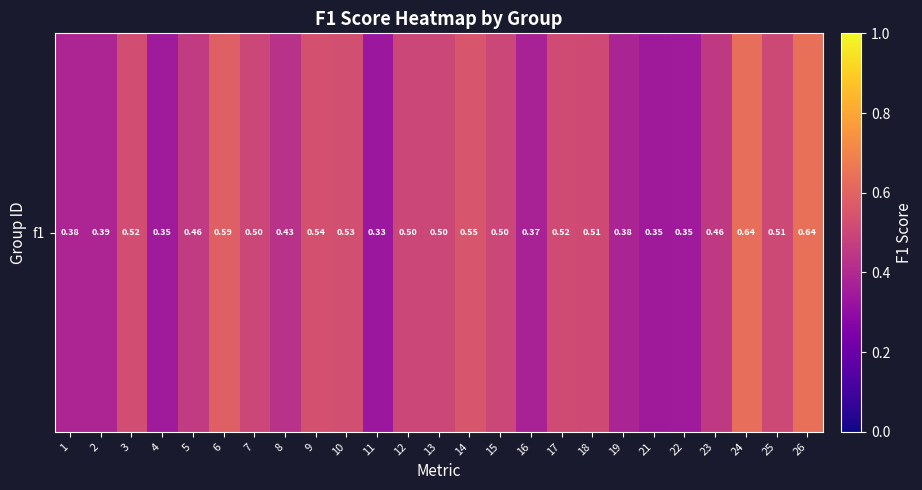

Which label corresponds to the smallest value in the chart?

11